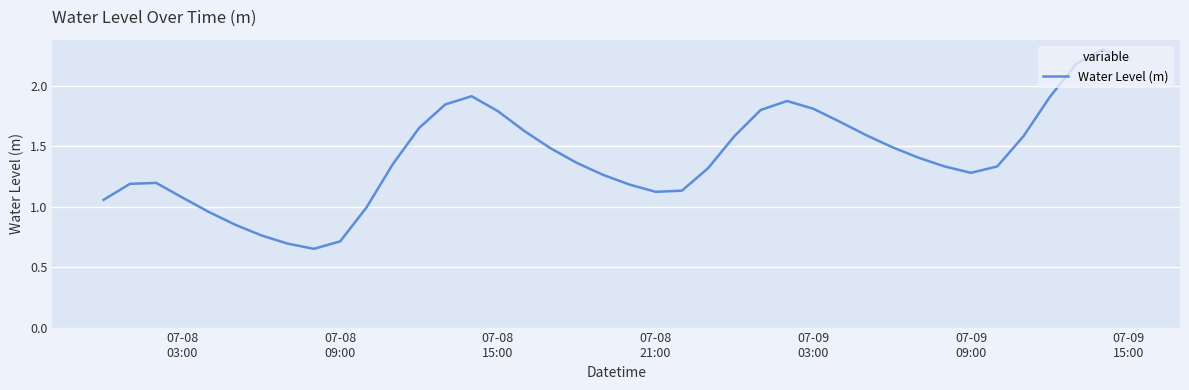

What is the greatest value displayed?

2.3